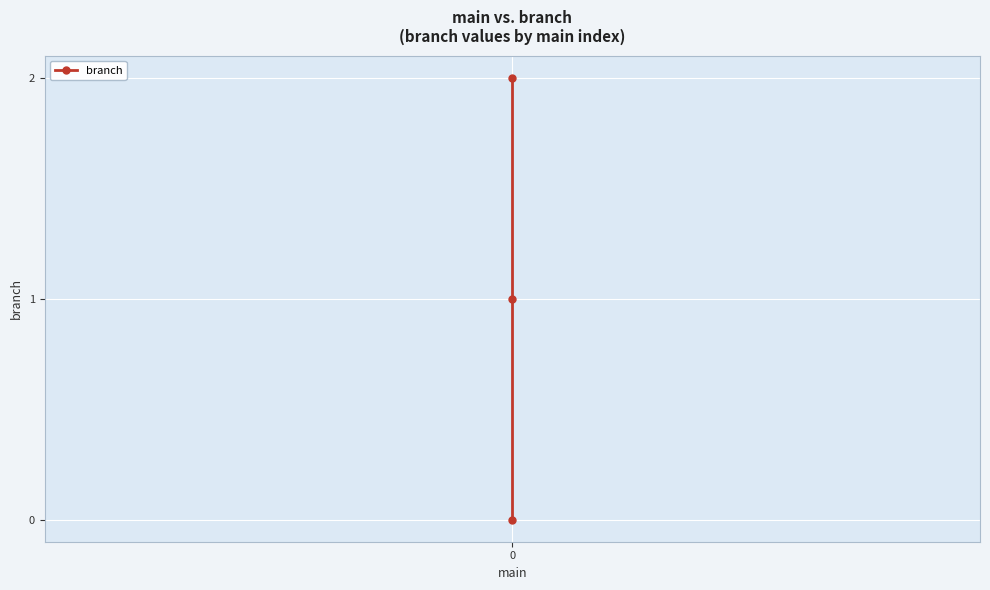

What is the difference between the maximum and minimum values?

2